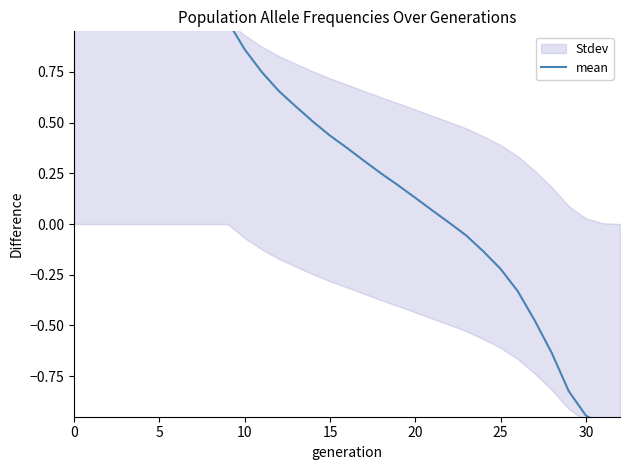

At which label is the value closest to 0?

22